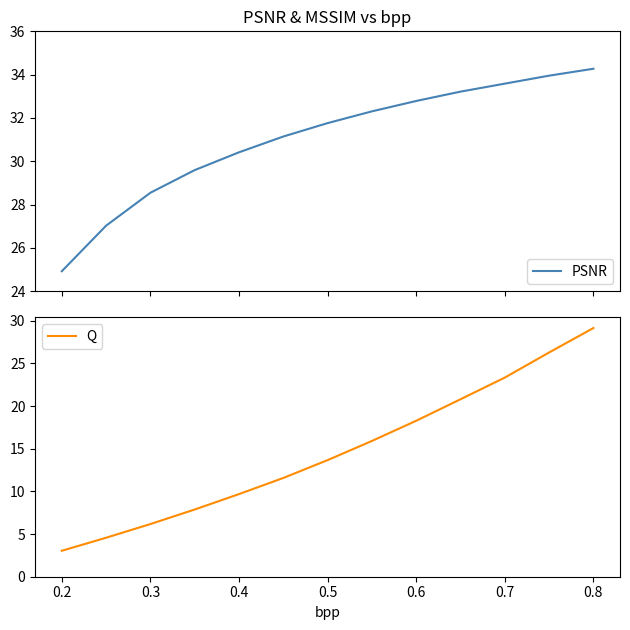

True or false: Q has a value of 29.1 at 0.8.

True